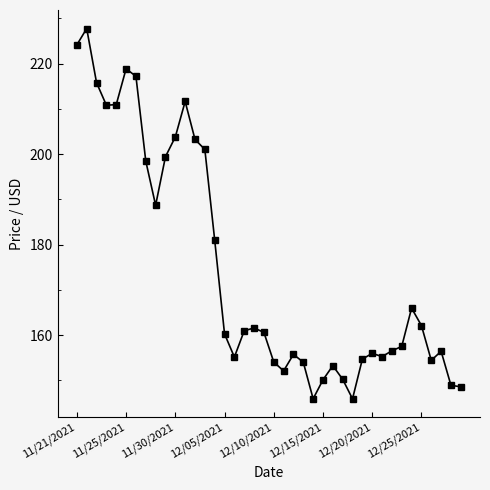

True or false: the data has more than 1 interior local peaks.

True